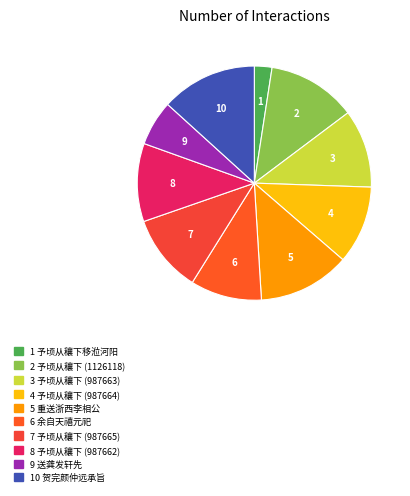

To the nearest percent, what is the difference between the largest and smallest slice percentages?

11%